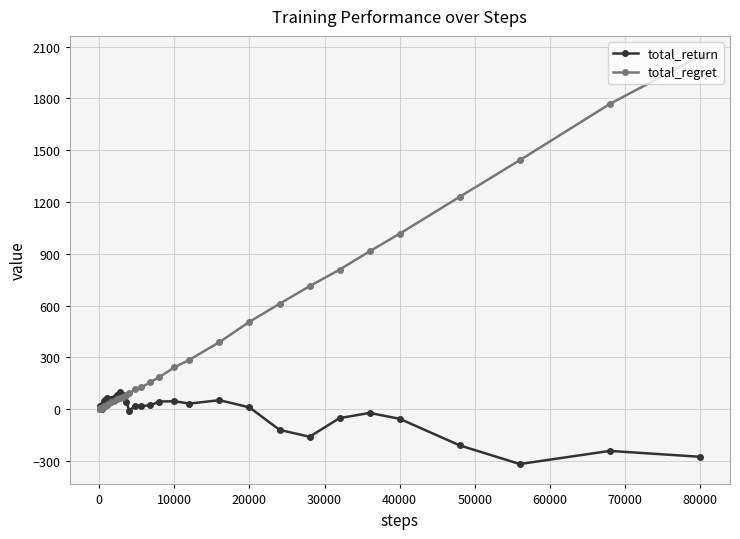

Rank the series by their maximum value, from highest to lowest.

total_regret, total_return